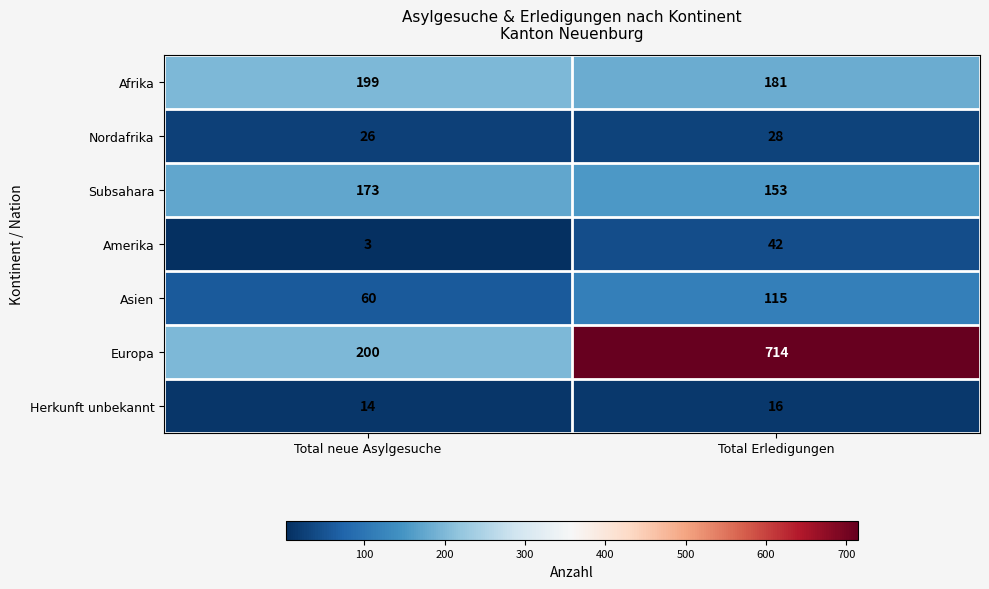

At which category is the sum across all series the highest?

Total Erledigungen